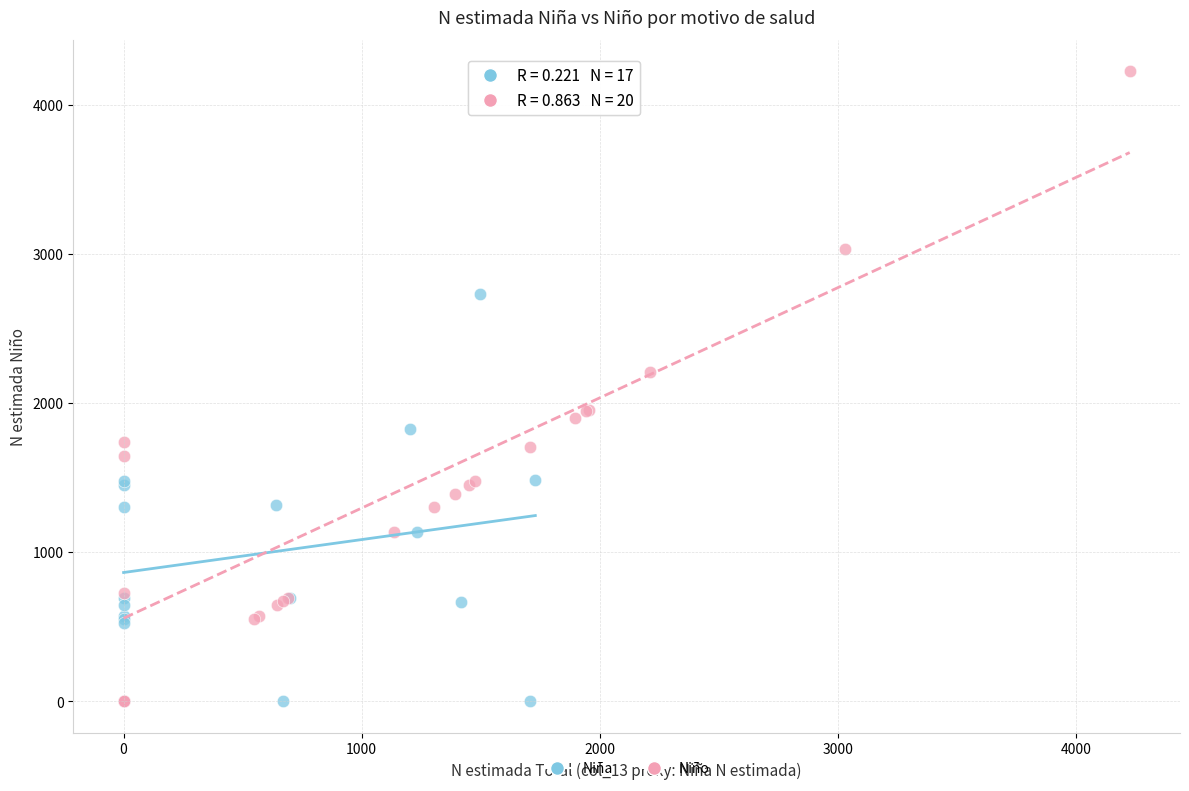

What are all the series names shown in the legend?

Niña, Niño